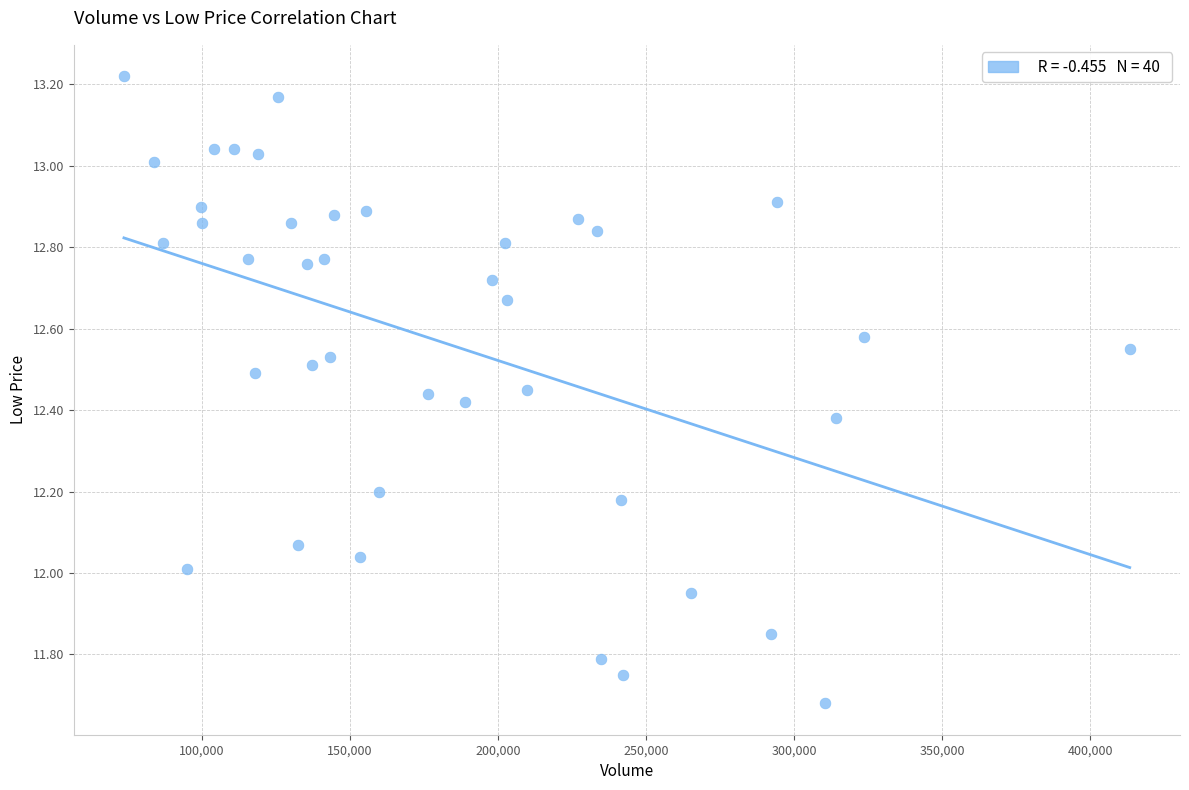

What is the range of Y values (max minus min)?

1.5